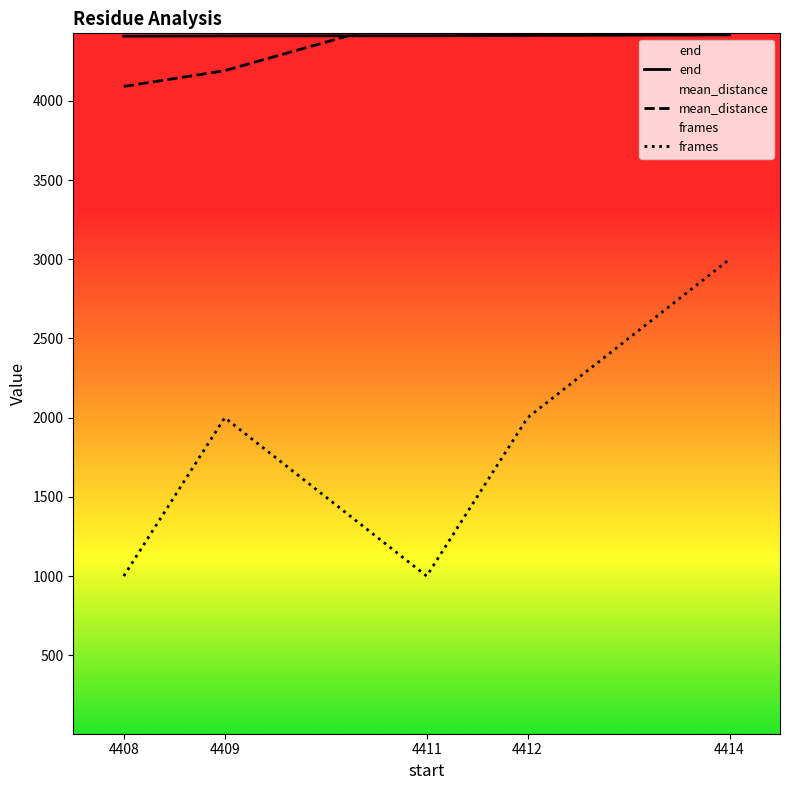

Where does the end series first go above 4411?

4412